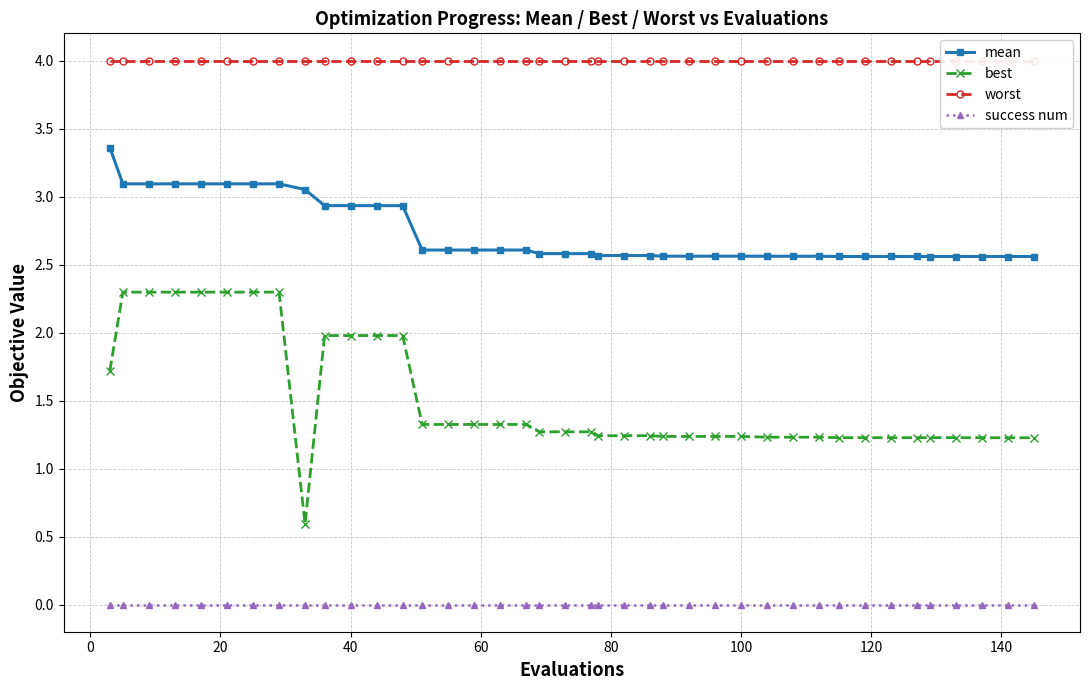

True or false: mean and success num cross at least once.

False